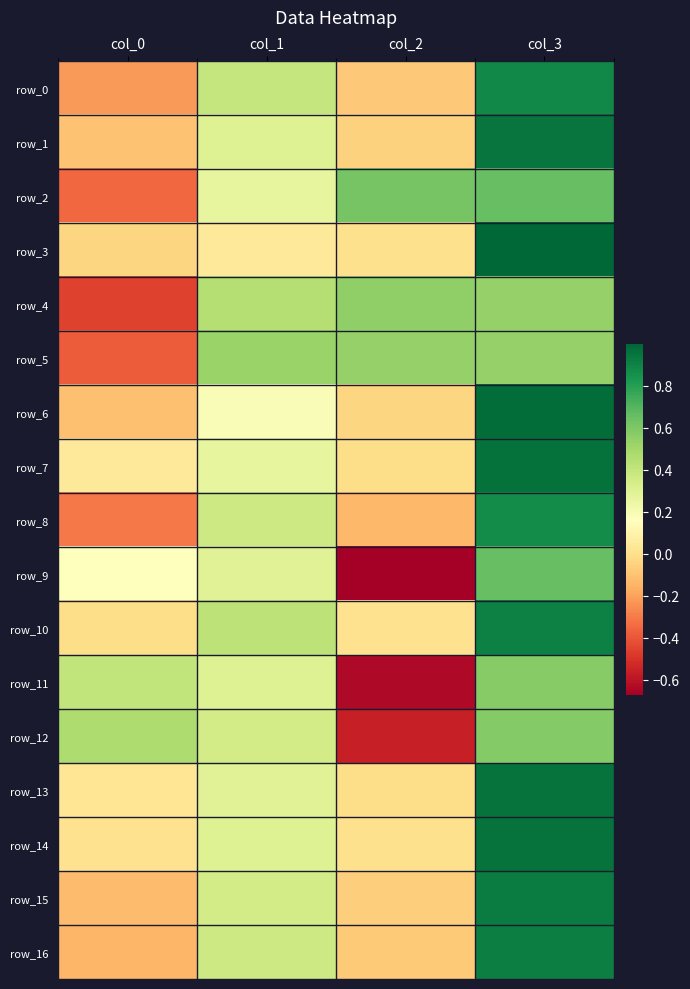

How many series are shown in this chart?

17